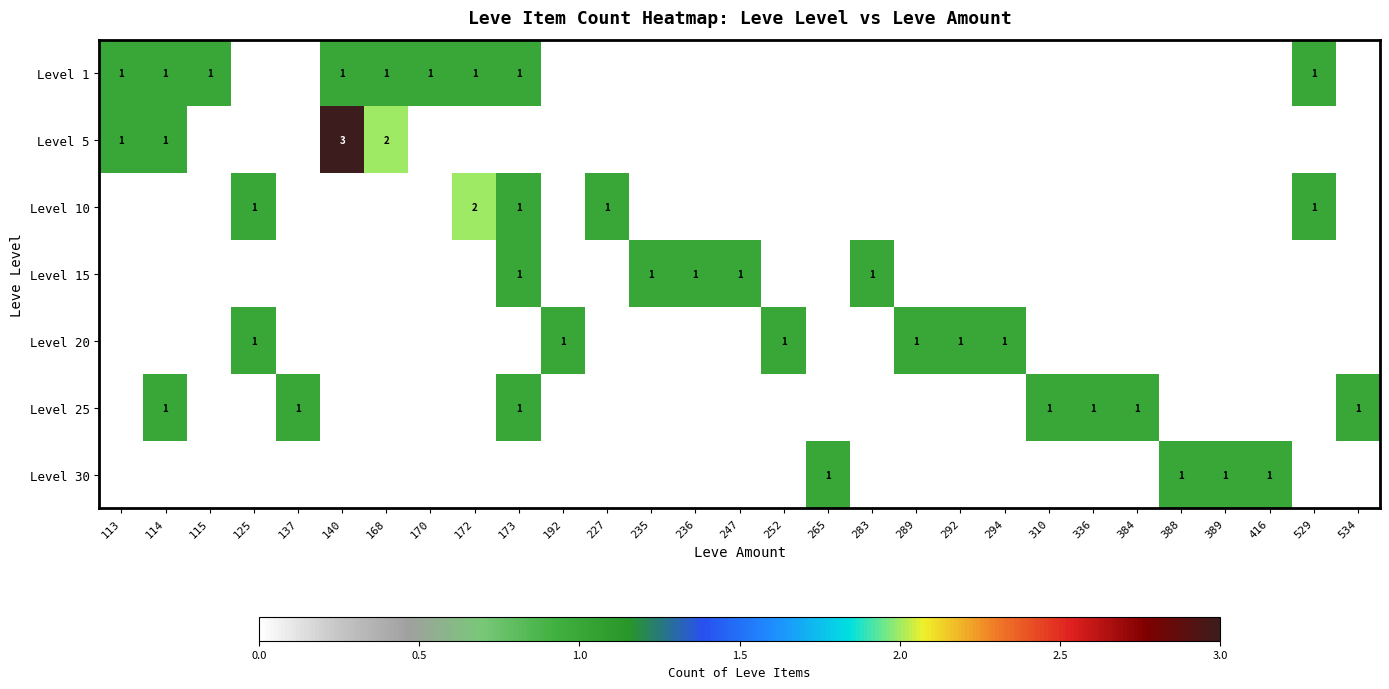

The value of Level 1 at 529 is 2. True or false?

False